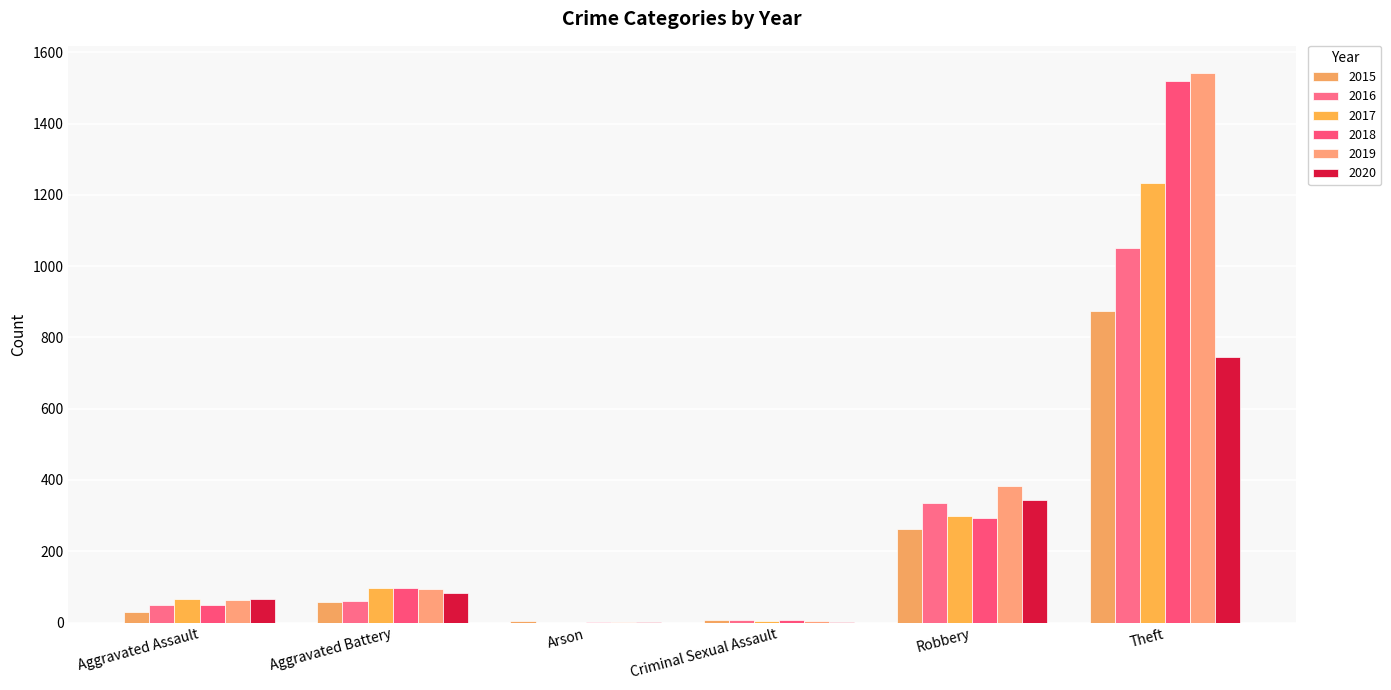

True or false: 2019 has a value of 7 at Criminal Sexual Assault.

False